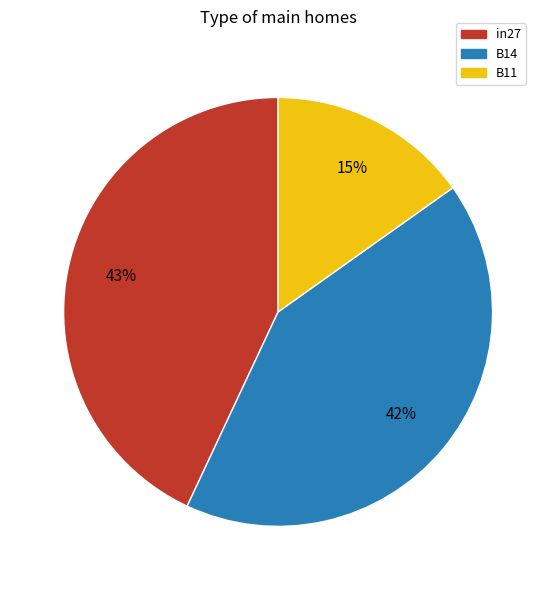

Which category has the smallest portion of the pie?

B11